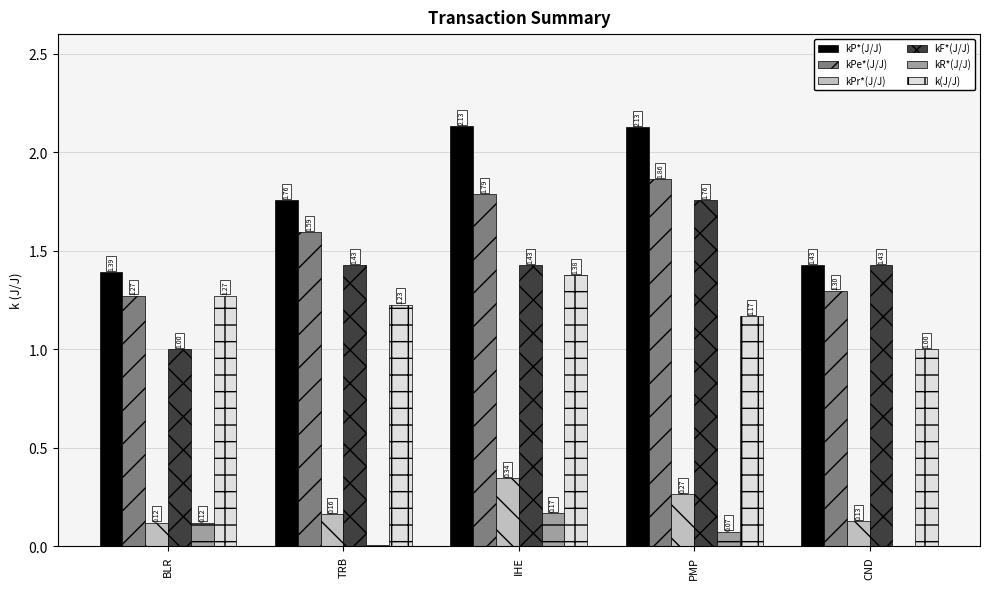

What is the spread (max minus min) of values at BLR?

1.3